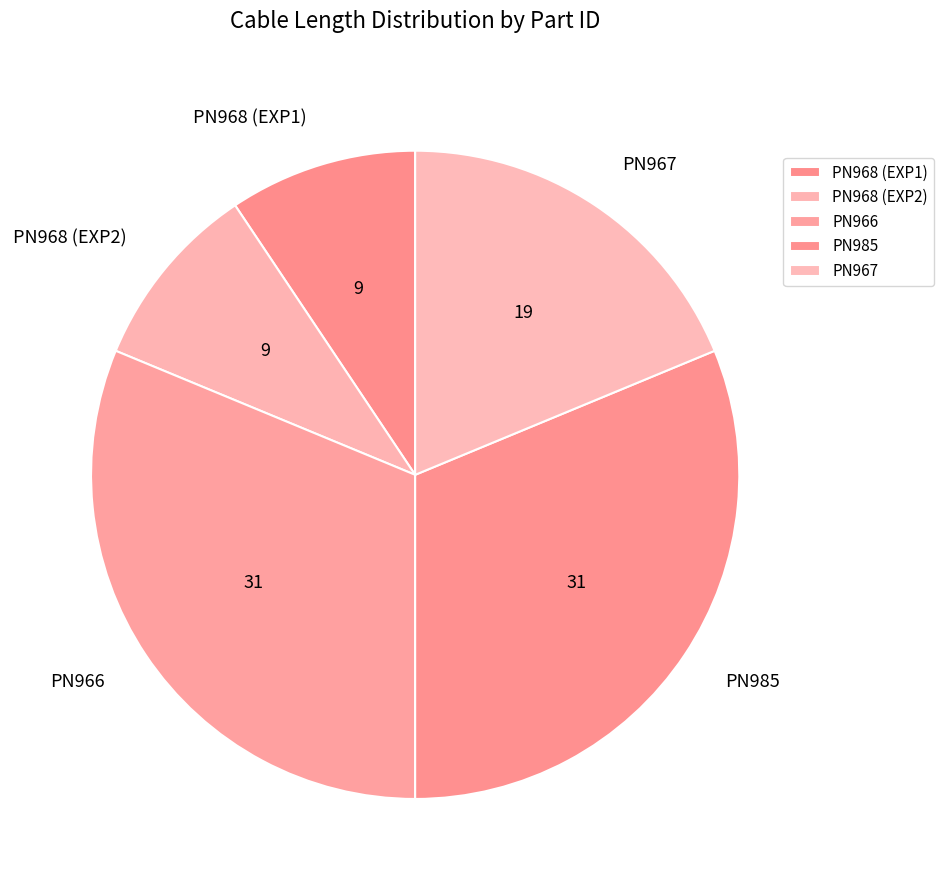

Is the sum of PN968 (EXP1) and PN968 (EXP2) greater than half?

No